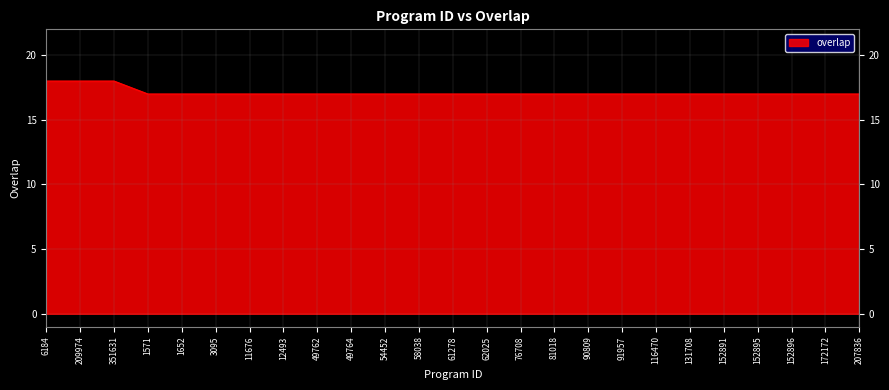

True or false: the data shows 17 at 152896.

True